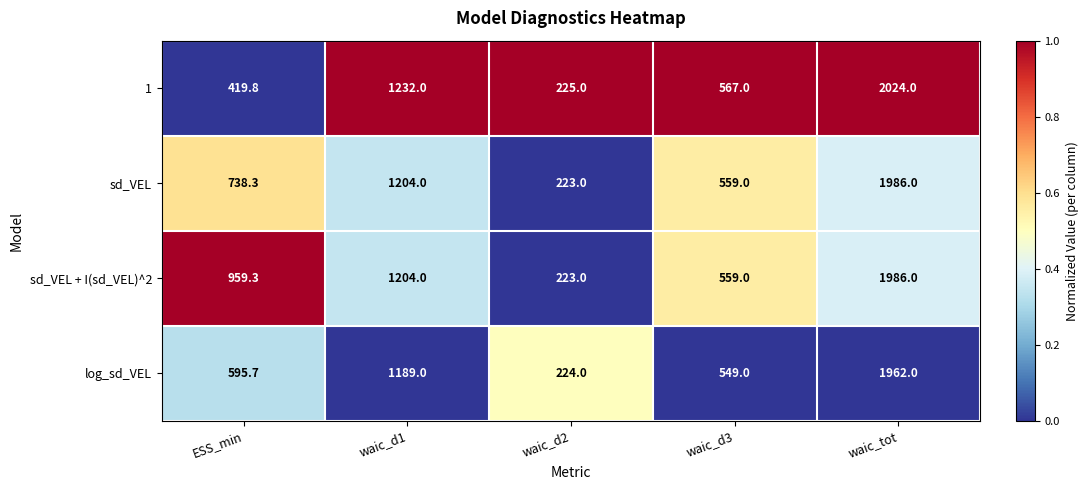

At which category does the chart reach its minimum across all series?

waic_d2